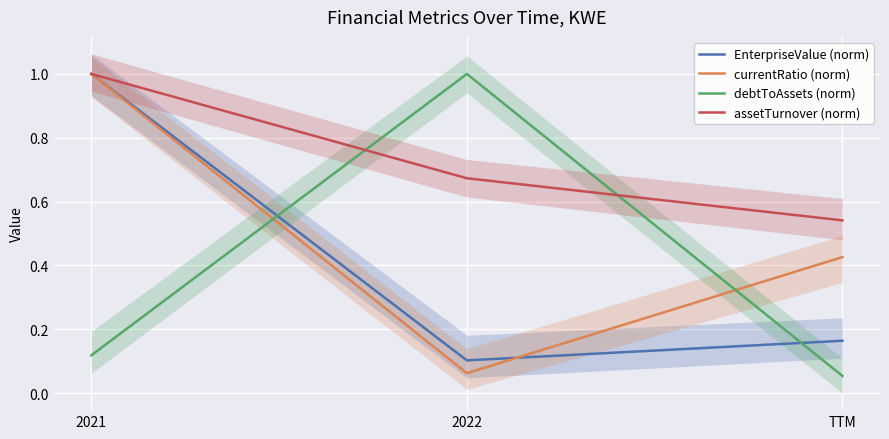

What is the average value of the EnterpriseValue (norm) series?

0.4